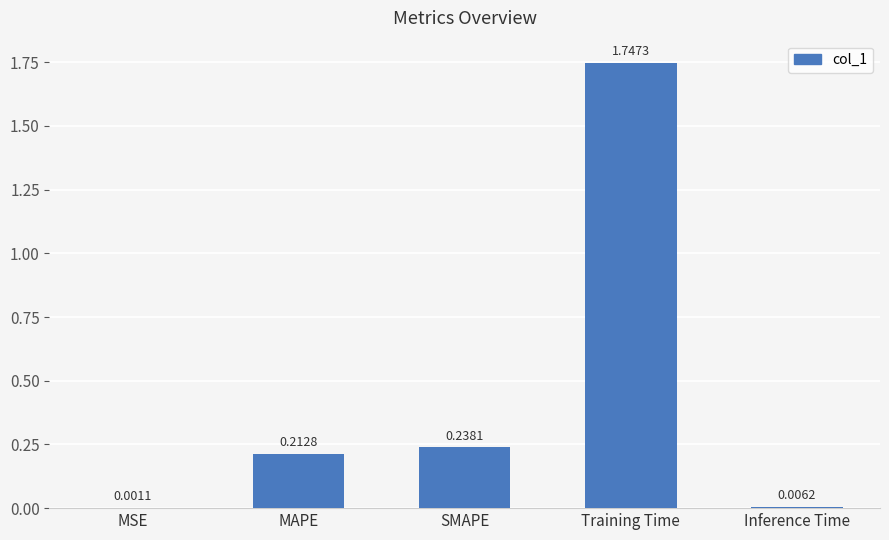

What is the sum of all values?

2.2